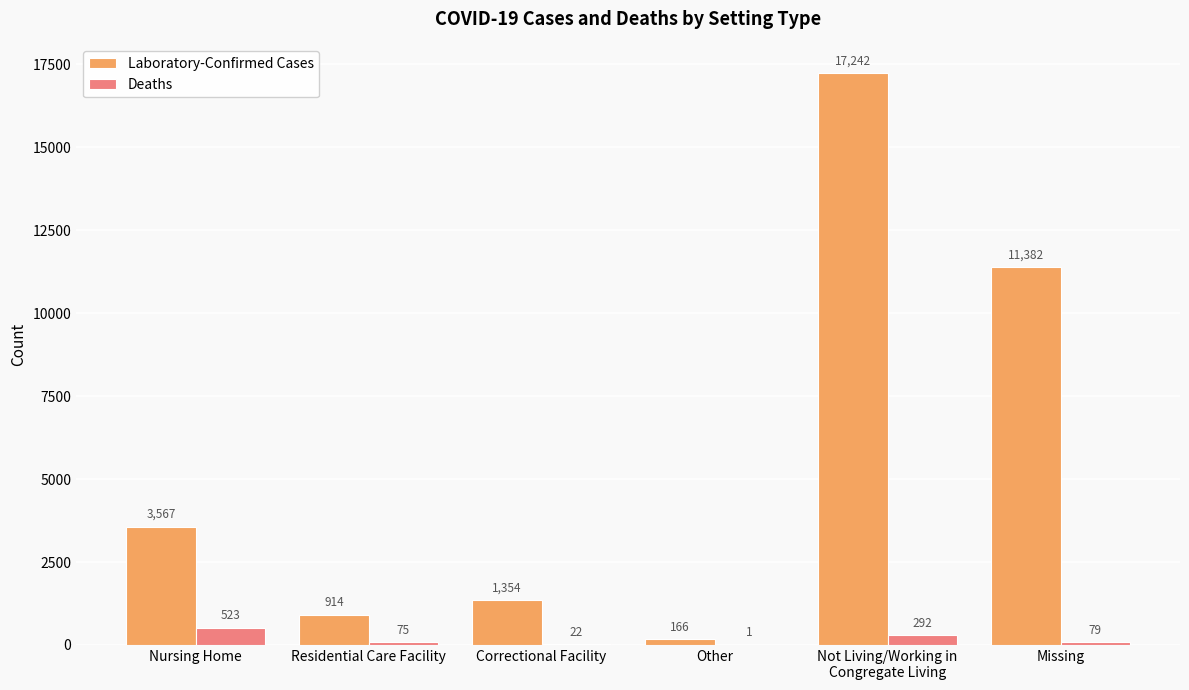

Count the number of data series in this chart.

2